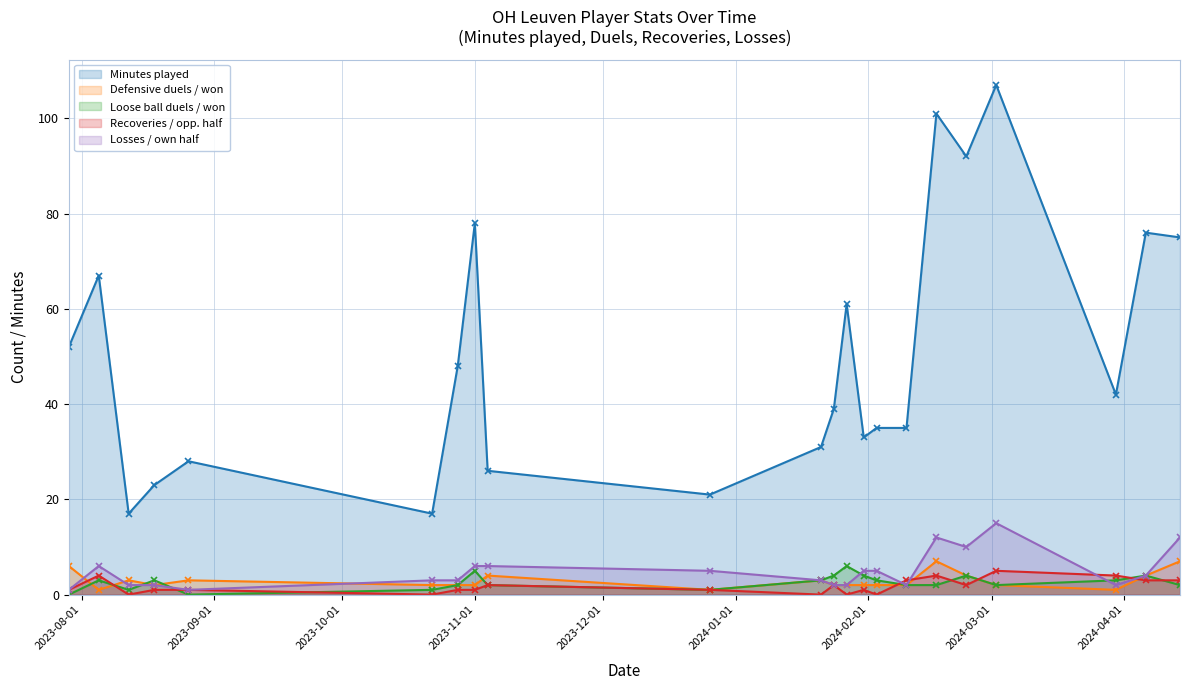

At how many categories does at least one series exceed 66?

7